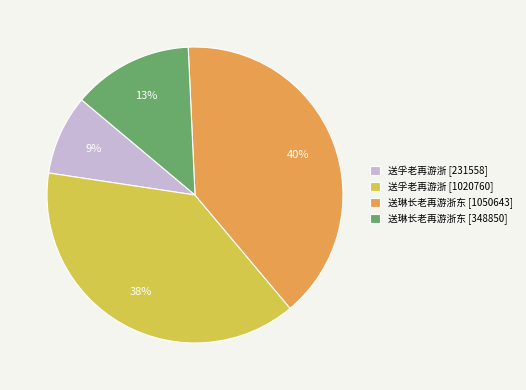

Is the sum of 送琳长老再游浙东 [348850] and 送孚老再游浙 [1020760] greater than half?

Yes